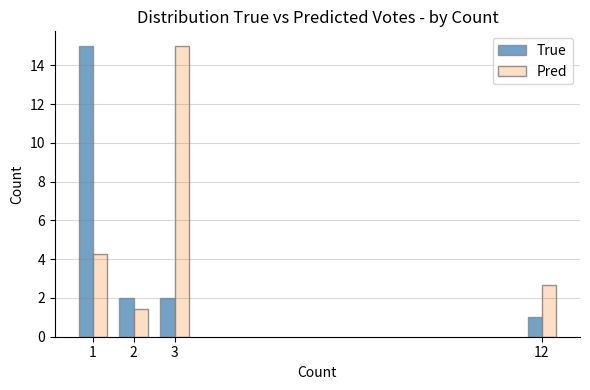

Which series has the largest range (max minus min)?

True